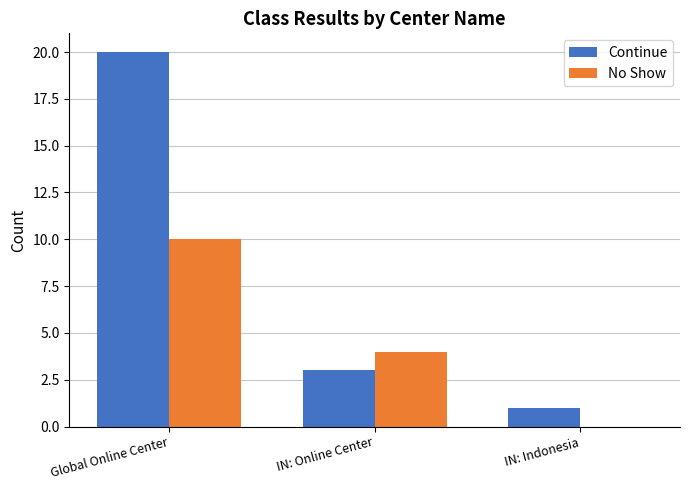

Reading left to right, list all the values displayed in this chart.

Continue: 20	3	1
No Show: 10	4	0